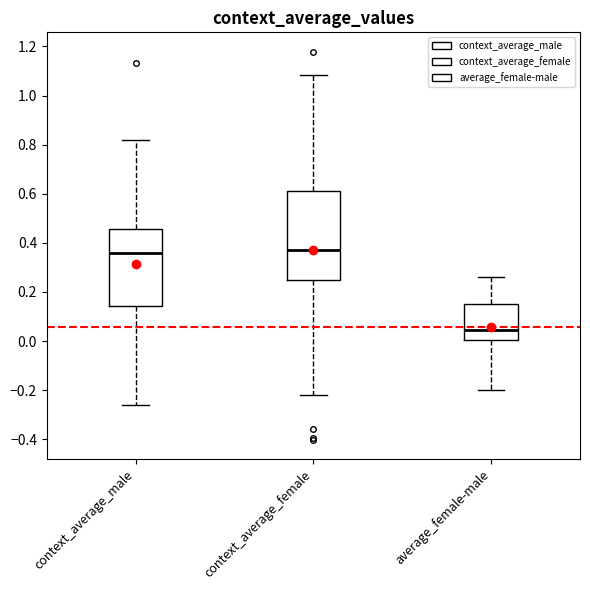

Which box has the lowest median line?

average_female-male